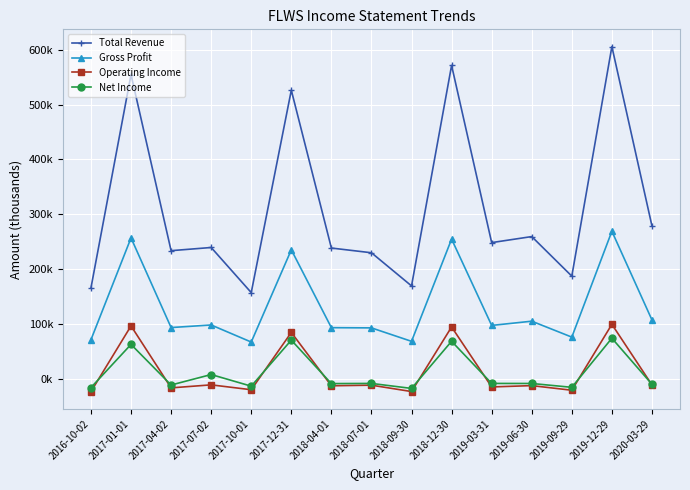

Does the chart have visible grid lines?

Yes